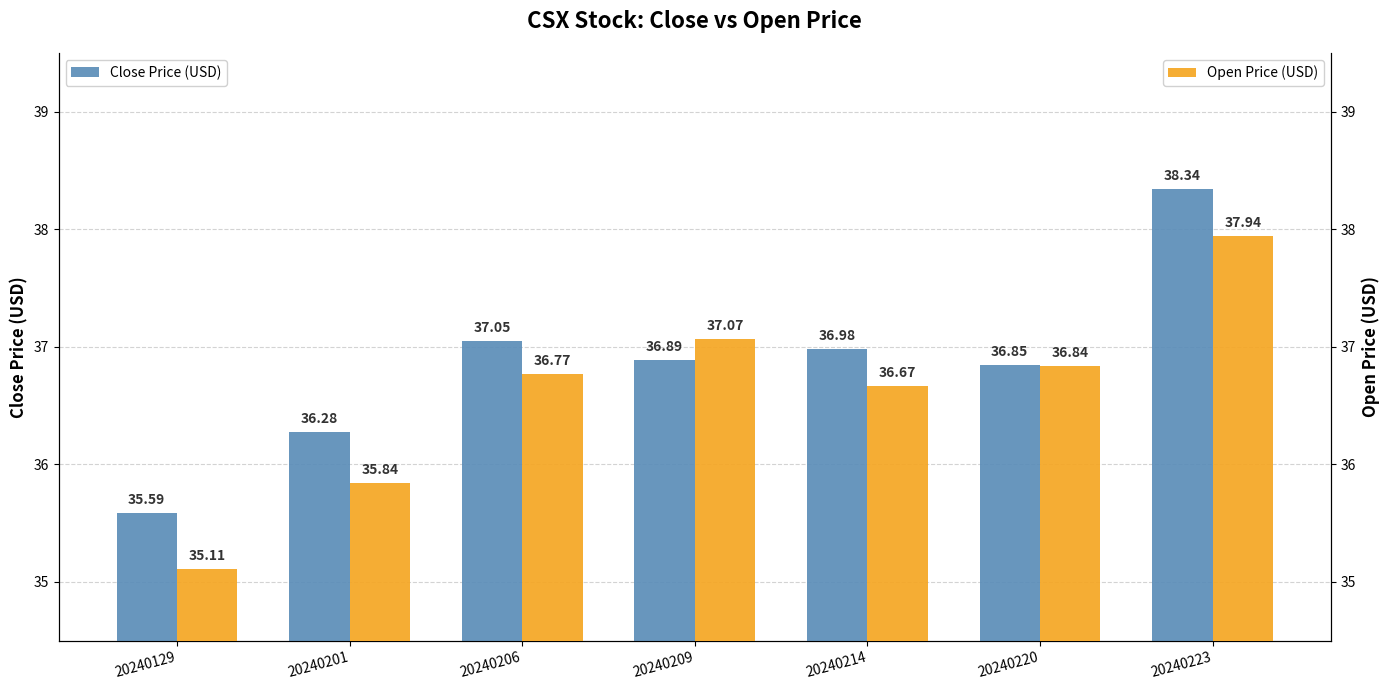

Where does the Open Price (USD) series first go above 36?

20240206